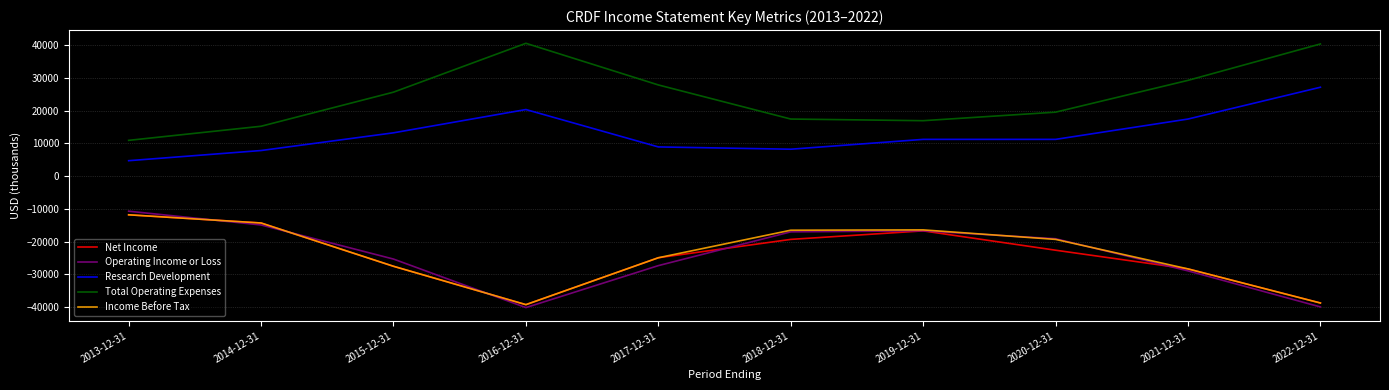

What is the smallest value displayed?

-40100